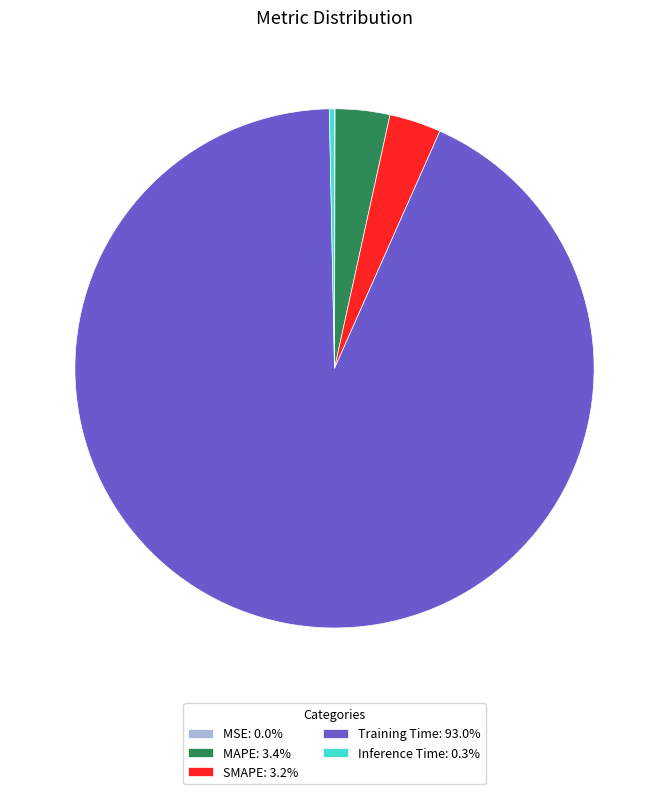

Is there a majority slice in this chart?

Yes